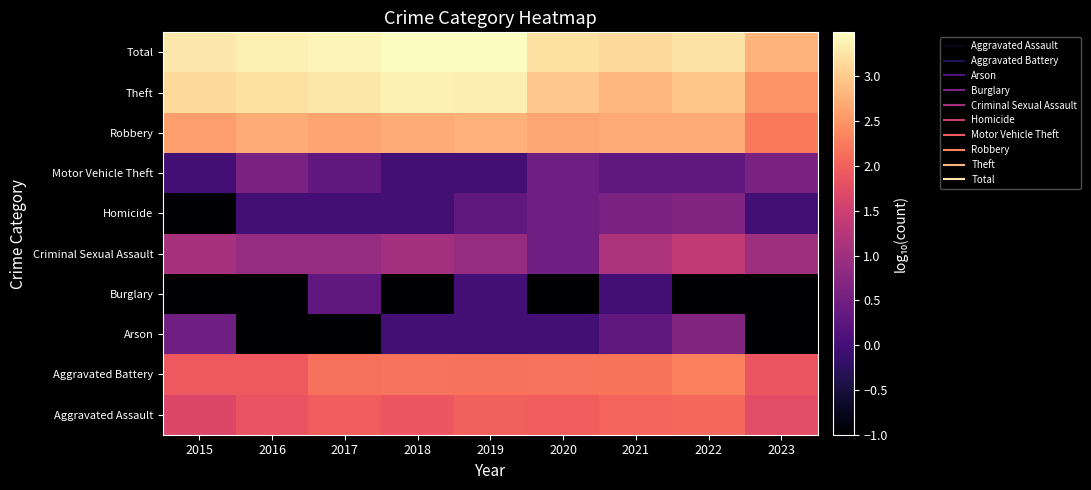

Reading left to right, list all the values displayed in this chart.

Aggravated Assault: 2015=1.7	2016=1.9	2017=2.0	2018=1.9	2019=2.0	2020=2.0	2021=2.0	2022=2.1	2023=1.7
Aggravated Battery: 2015=1.9	2016=1.9	2017=2.2	2018=2.2	2019=2.2	2020=2.2	2021=2.2	2022=2.3	2023=1.9
Arson: 2015=0.5	2016=-1.0	2017=-1.0	2018=0.0	2019=0.0	2020=0.0	2021=0.3	2022=0.7	2023=-1.0
Burglary: 2015=-1.0	2016=-1.0	2017=0.3	2018=-1.0	2019=0.0	2020=-1.0	2021=0.0	2022=-1.0	2023=-1.0
Criminal Sexual Assault: 2015=1.1	2016=0.9	2017=0.9	2018=1.0	2019=0.9	2020=0.5	2021=1.1	2022=1.4	2023=1.0
Homicide: 2015=-1.0	2016=0.0	2017=0.0	2018=0.0	2019=0.3	2020=0.5	2021=0.6	2022=0.7	2023=0.0
Motor Vehicle Theft: 2015=0.0	2016=0.6	2017=0.3	2018=0.0	2019=0.0	2020=0.5	2021=0.3	2022=0.3	2023=0.6
Robbery: 2015=2.6	2016=2.7	2017=2.6	2018=2.7	2019=2.8	2020=2.7	2021=2.7	2022=2.7	2023=2.2
Theft: 2015=3.2	2016=3.2	2017=3.3	2018=3.4	2019=3.3	2020=3.0	2021=2.8	2022=2.9	2023=2.5
Total: 2015=3.3	2016=3.4	2017=3.4	2018=3.5	2019=3.5	2020=3.2	2021=3.2	2022=3.2	2023=2.8